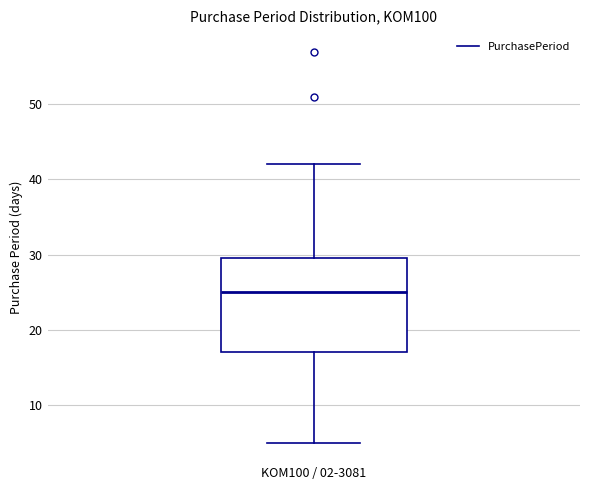

Transcribe this box plot: give where the median line is, the range the box spans, and where the two whiskers end, as read against the y-axis. The values are not printed on the chart, so give them approximately, as read against the axis.

median 25, box 17 to 30, whiskers 5 to 42